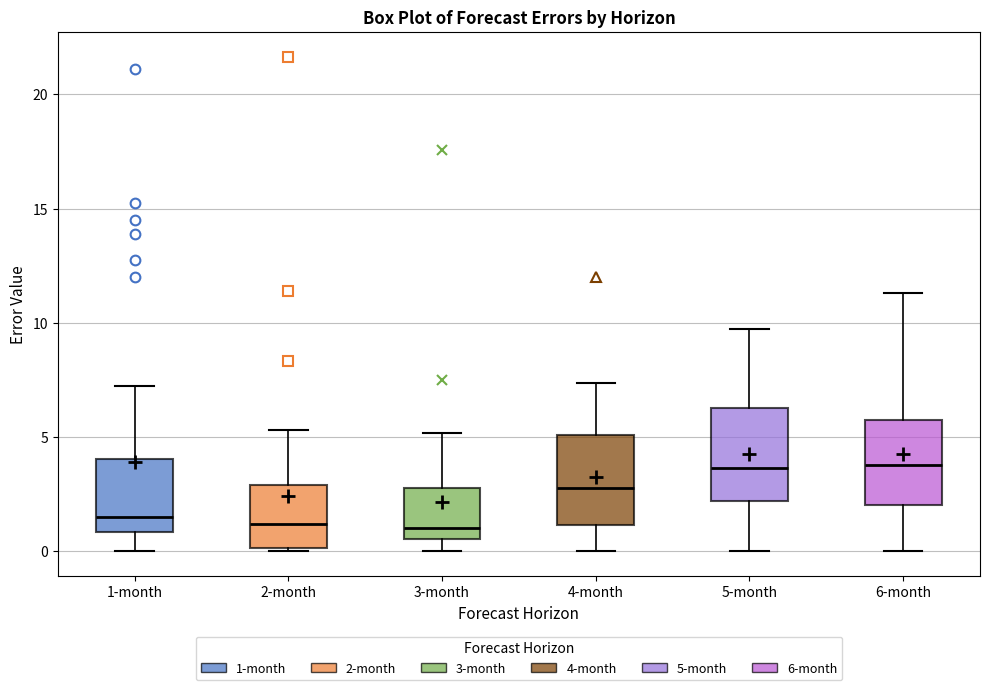

Where does the lower whisker of the box for 4-month end on the y-axis? The values are not printed on the chart, so give them approximately, as read against the axis.

0.0